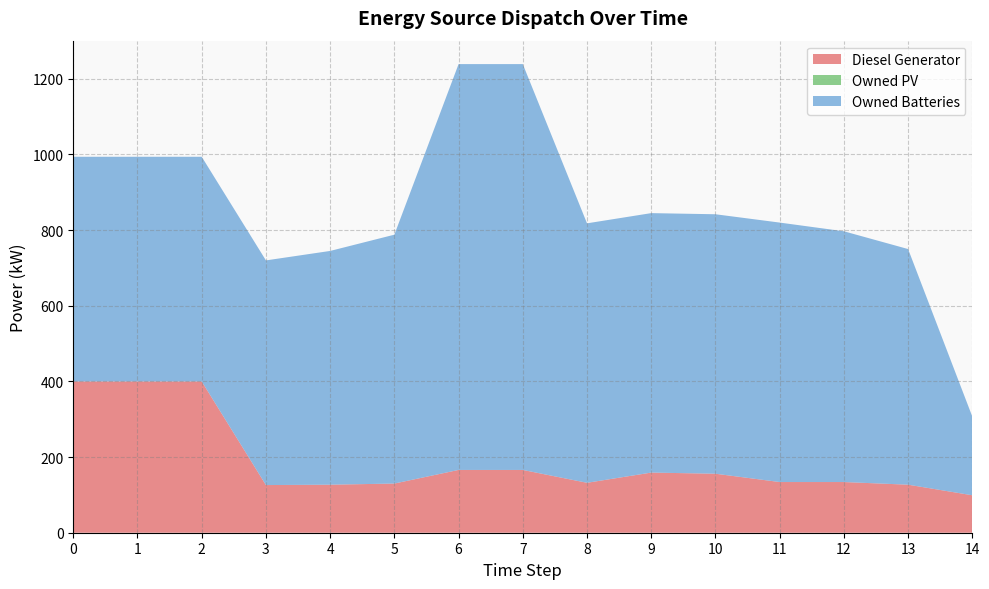

Reading right to left, extract all data points from this chart.

Diesel Generator: 14=99.0	13=127.0	12=134.0	11=134.0	10=156.0	9=159.0	8=132.0	7=166.0	6=166.0	5=130.0	4=127.0	3=126.0	2=400.0	1=400.0	0=400.0
Owned PV: 14=0.0	13=0.0	12=0.0	11=0.0	10=0.0	9=0.0	8=0.0	7=0.0	6=0.0	5=0.0	4=0.0	3=0.0	2=0.0	1=0.0	0=0.0
Owned Batteries: 14=208.0	13=623.0	12=663.0	11=686.0	10=686.0	9=686.0	8=686.0	7=1073.0	6=1073.0	5=658.0	4=618.0	3=594.0	2=594.0	1=594.0	0=594.0